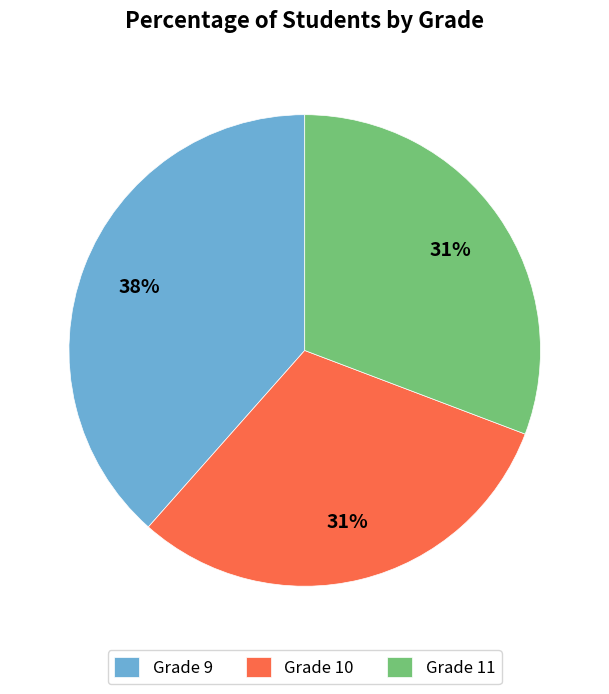

What percentage is the Grade 10 slice, to the nearest percent?

31%